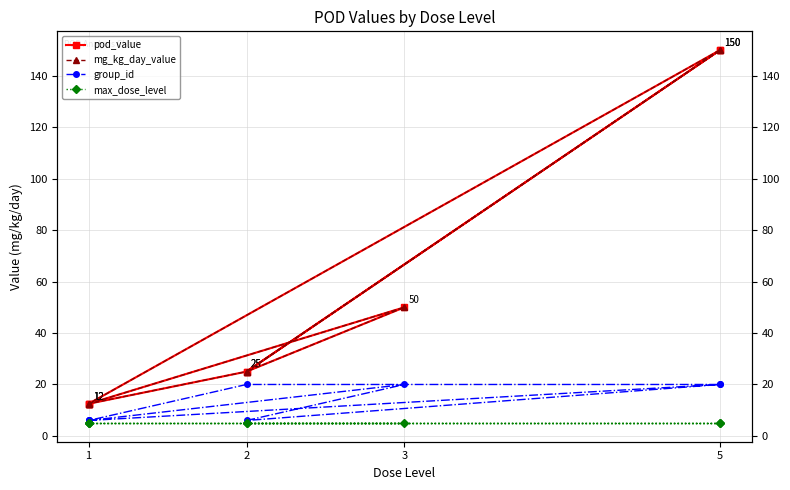

What is the label of the 6th point from the right?

2